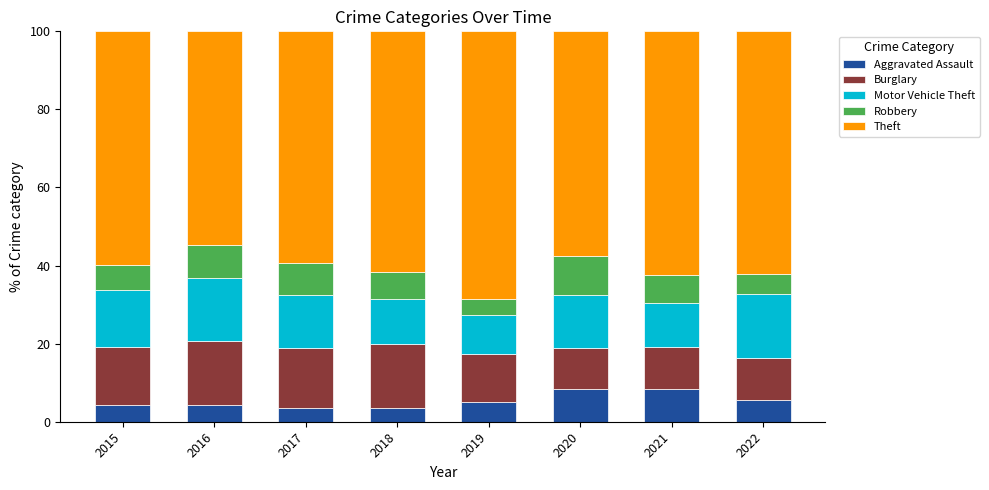

What is the lowest value of the Aggravated Assault series?

3.5